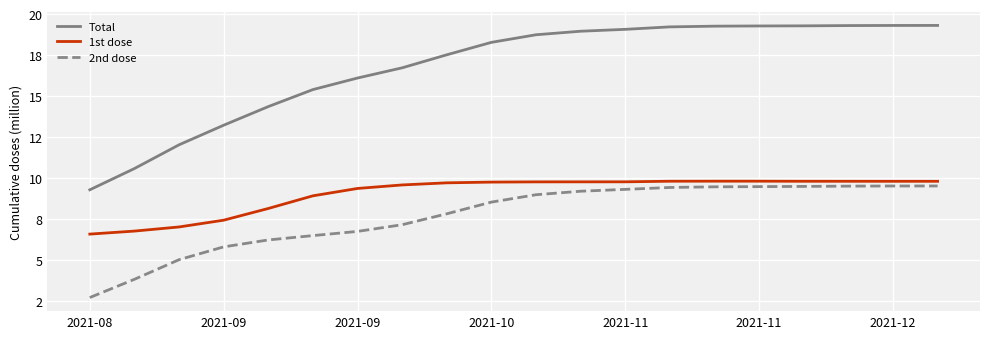

Reading left to right, list all the values displayed in this chart.

Total: 9.3	10.6	12.0	13.2	14.4	15.4	16.1	16.7	17.5	18.3	18.7	19.0	19.1	19.2	19.3	19.3	19.3	19.3	19.3	19.3
1st dose: 6.6	6.8	7.0	7.4	8.1	8.9	9.4	9.6	9.7	9.8	9.8	9.8	9.8	9.8	9.8	9.8	9.8	9.8	9.8	9.8
2nd dose: 2.7	3.8	5.0	5.8	6.2	6.5	6.7	7.2	7.8	8.5	9.0	9.2	9.3	9.4	9.5	9.5	9.5	9.5	9.5	9.5